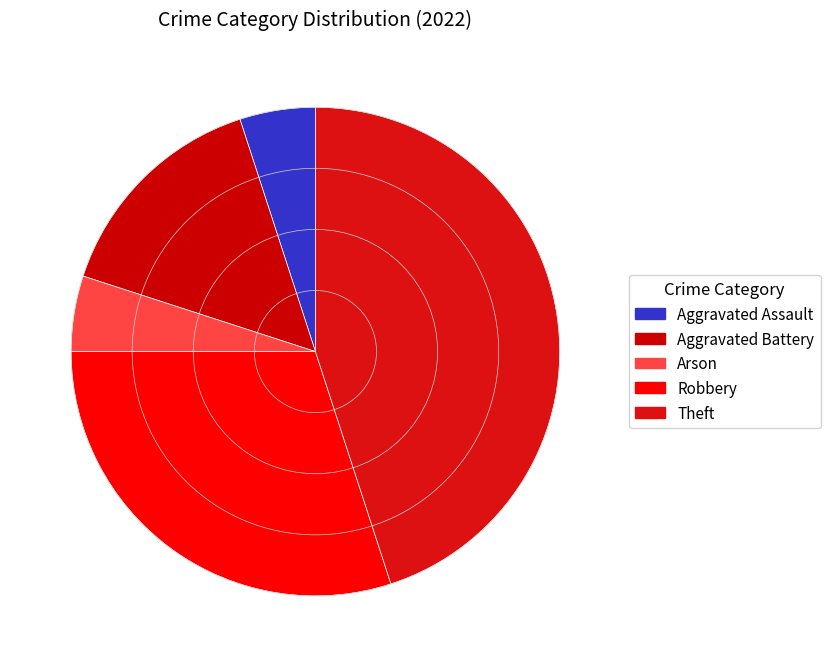

Which has a higher value, Theft or Aggravated Battery?

Theft